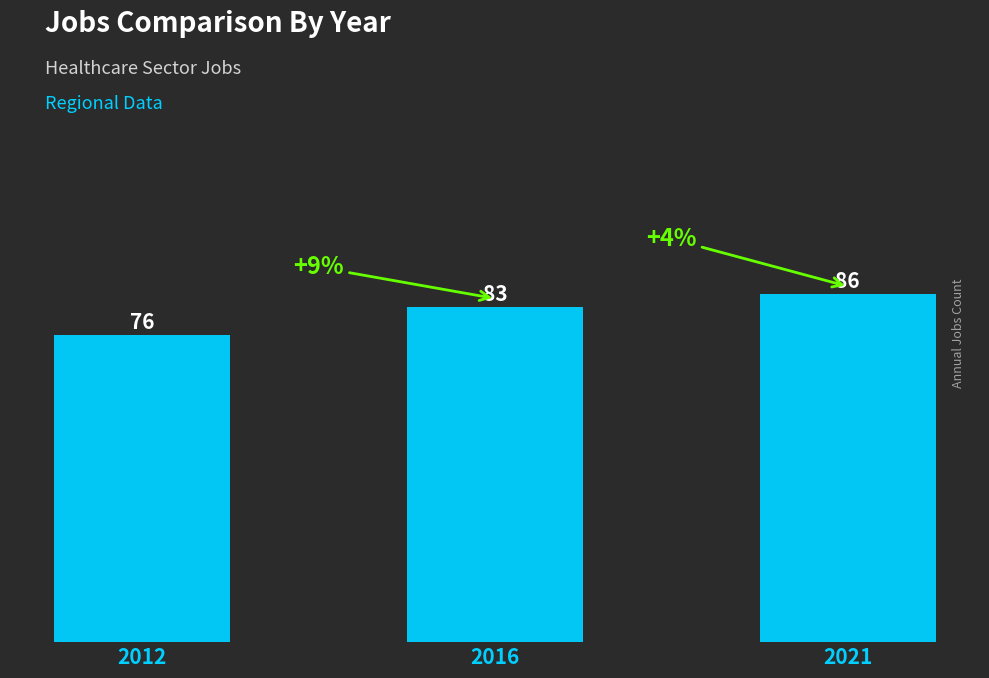

What is the value of the 3rd bar from the left?

86